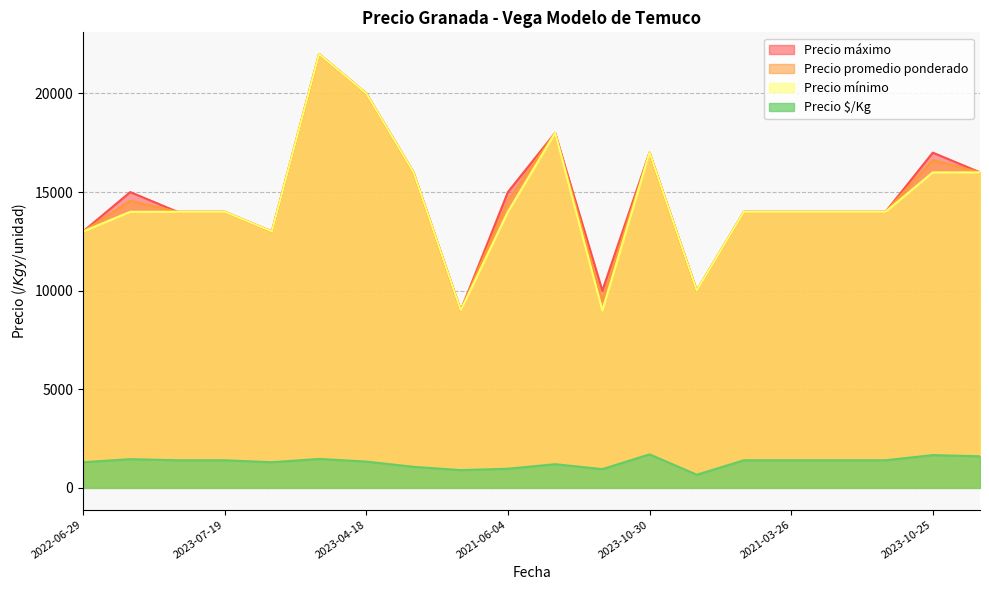

Which series has the largest range (max minus min)?

Precio promedio ponderado